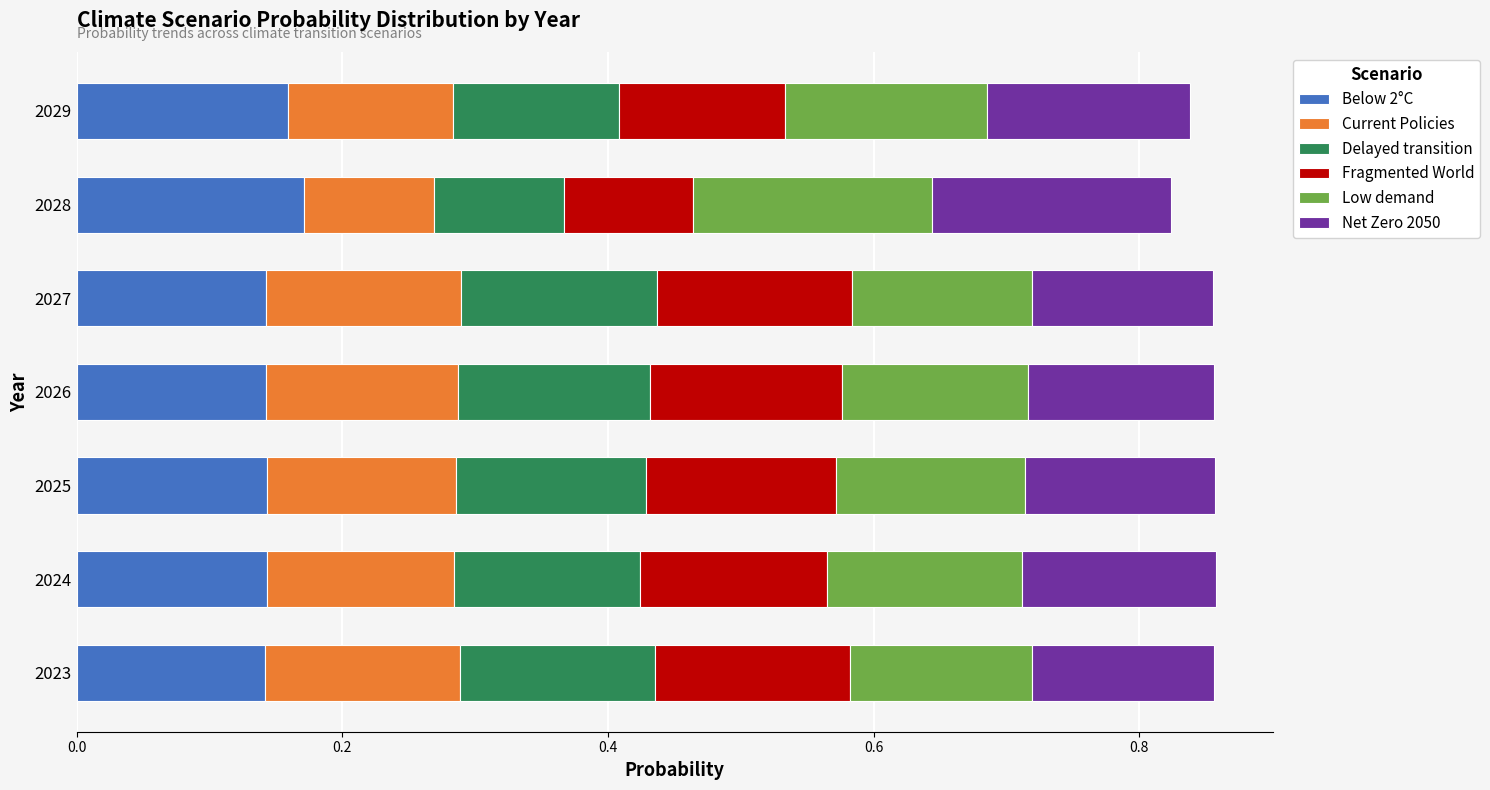

What is the total value across all series at 2024?

0.9